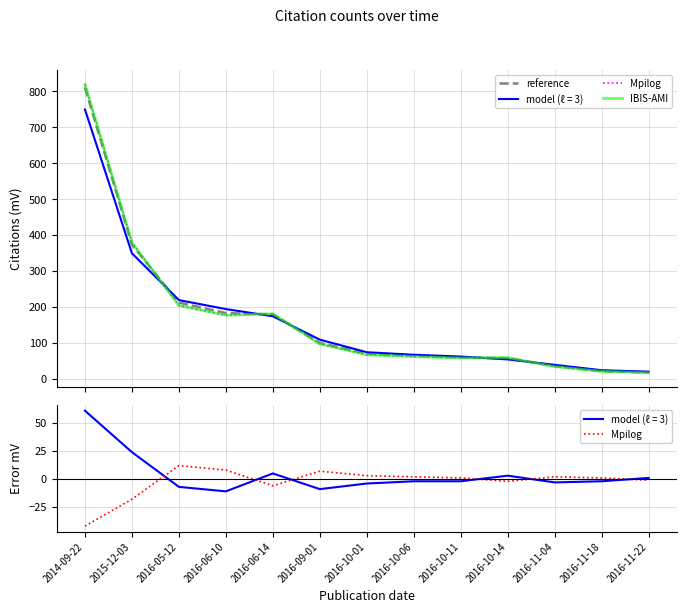

Which series has the widest spread of values?

IBIS-AMI